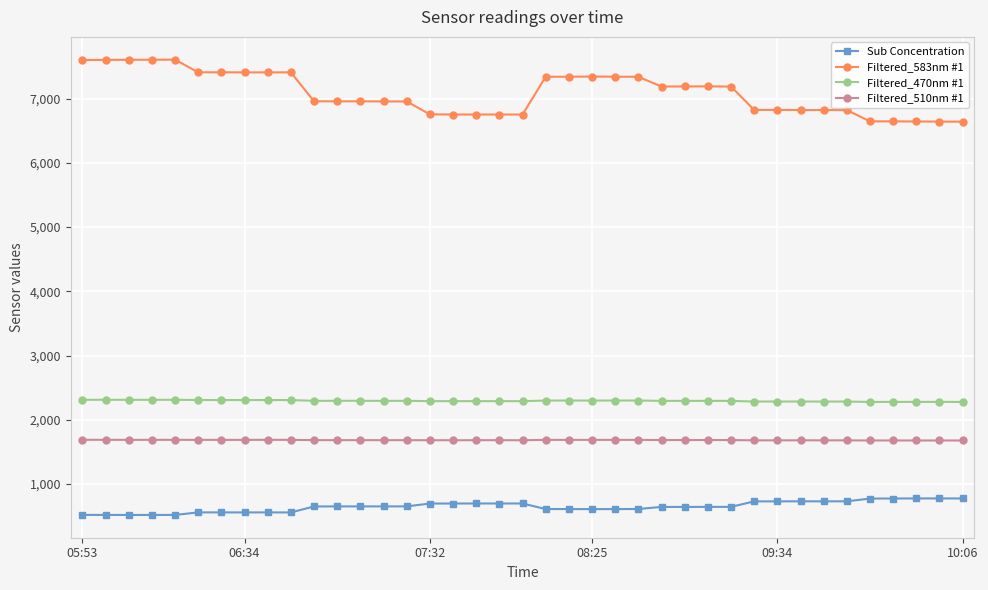

What is the maximum value for Filtered_583nm #1?

7608.9